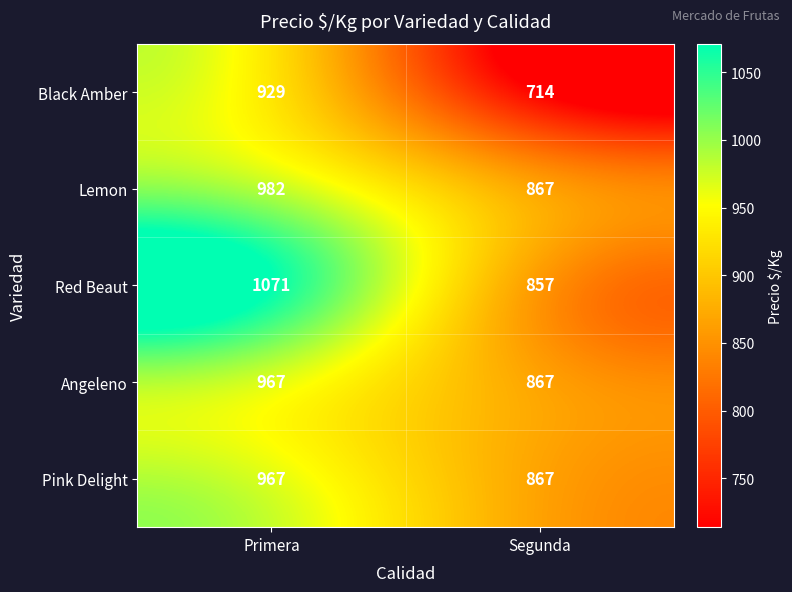

What is the difference between the maximum and minimum values in the Lemon series?

115